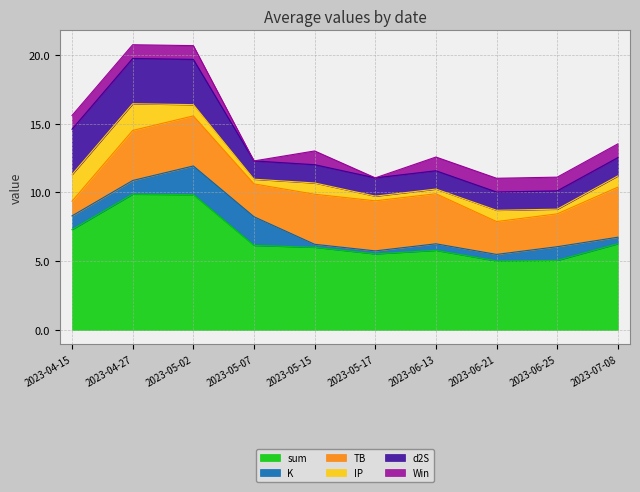

Which category has the lowest value in the sum series?

2023-06-21